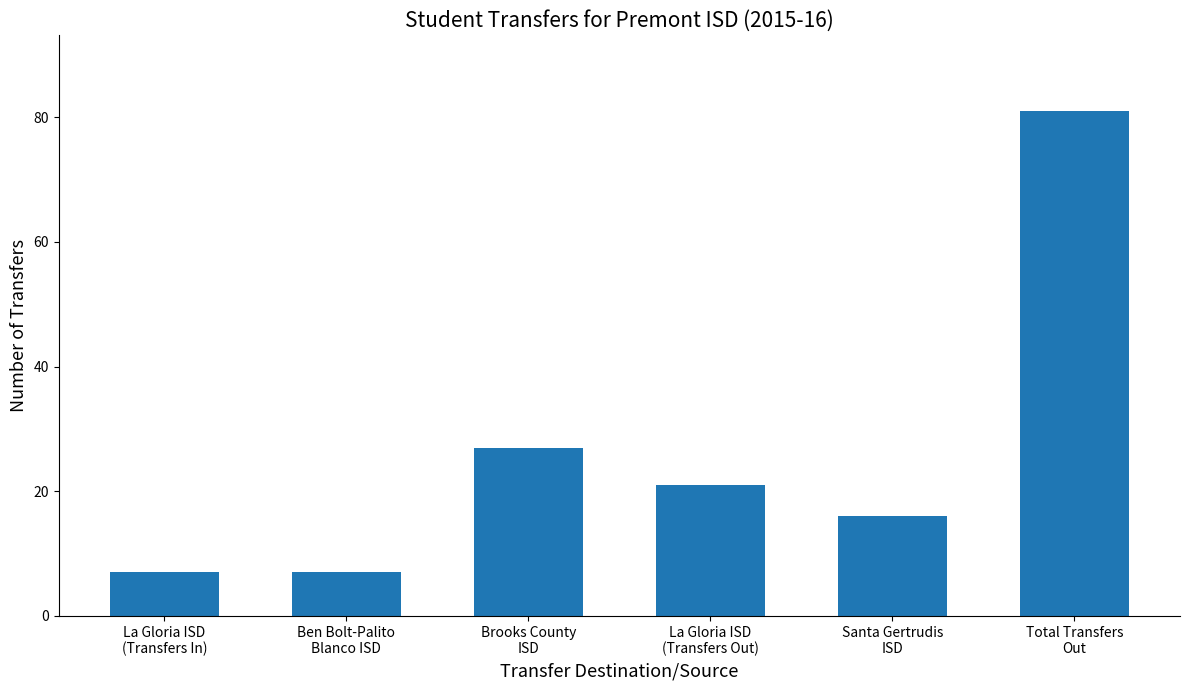

What is the difference between the maximum and minimum values?

74